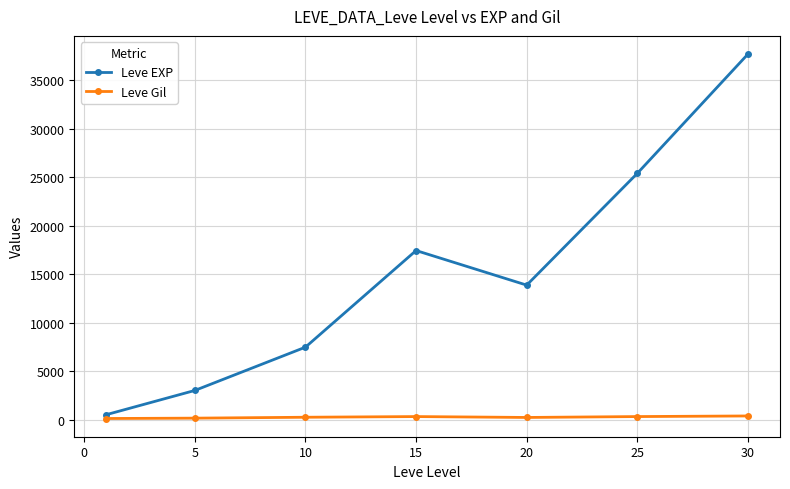

What is the highest value of the Leve EXP series?

37715.0